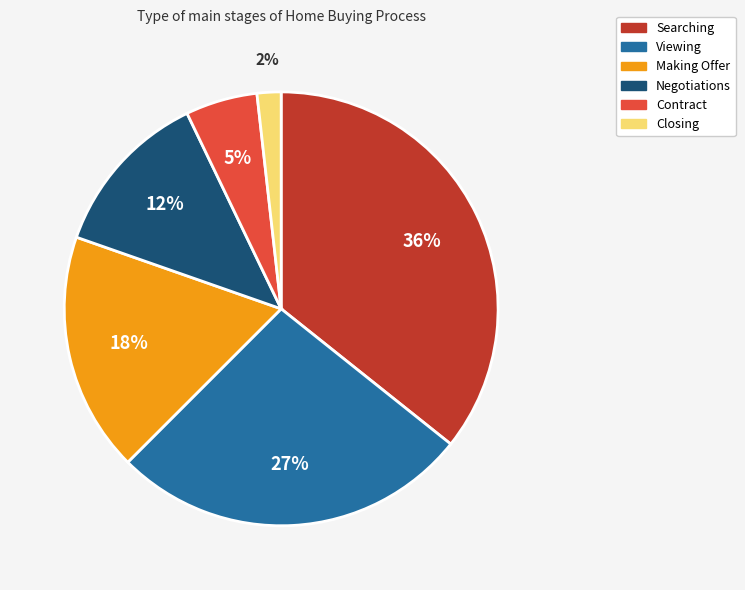

How many slices are in this pie chart?

6